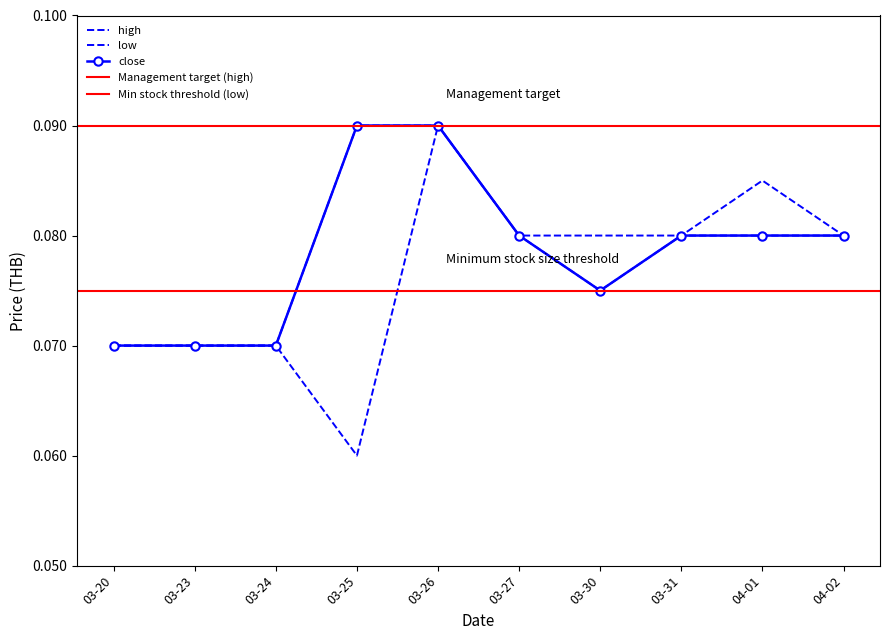

How many series are shown in this chart?

3